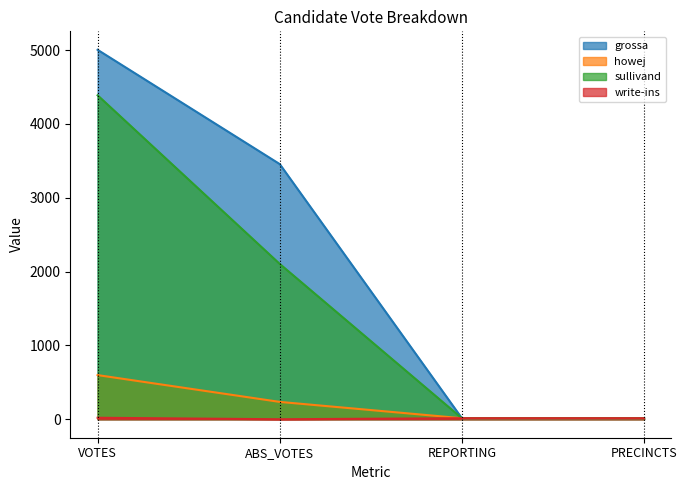

What is the average value of the sullivand series?

1630